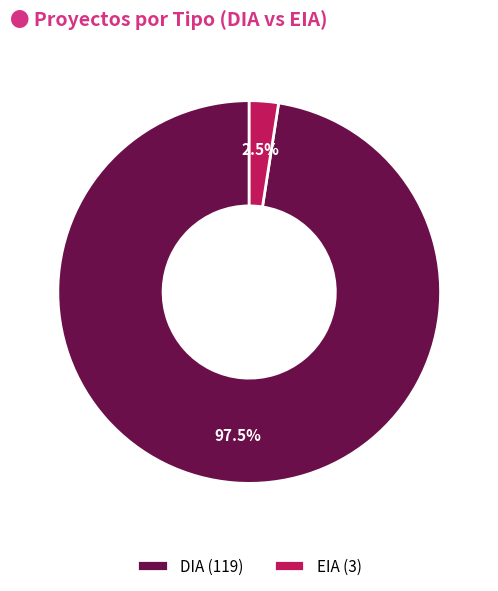

Between EIA (3) and DIA (119), which is larger?

DIA (119)